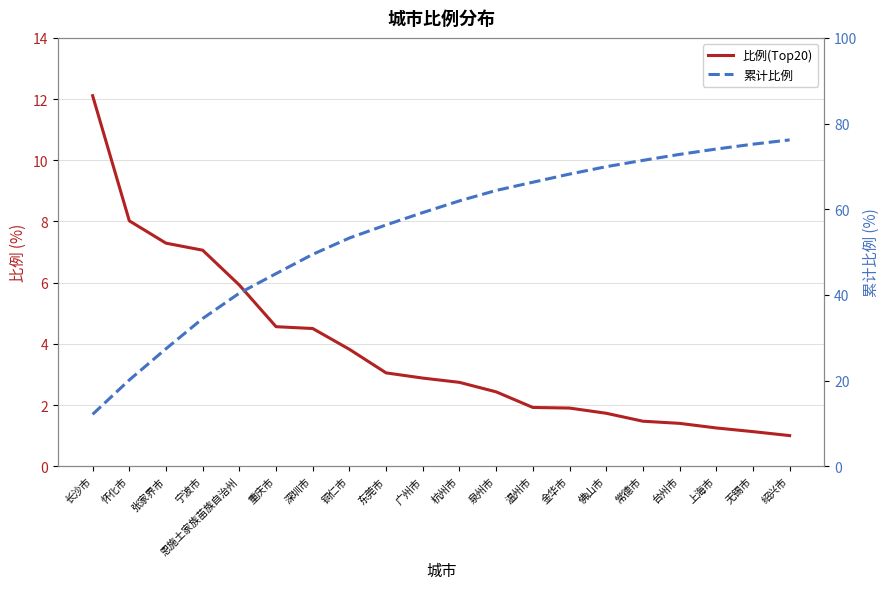

What is the highest value of the 比例(Top20) series?

12.1